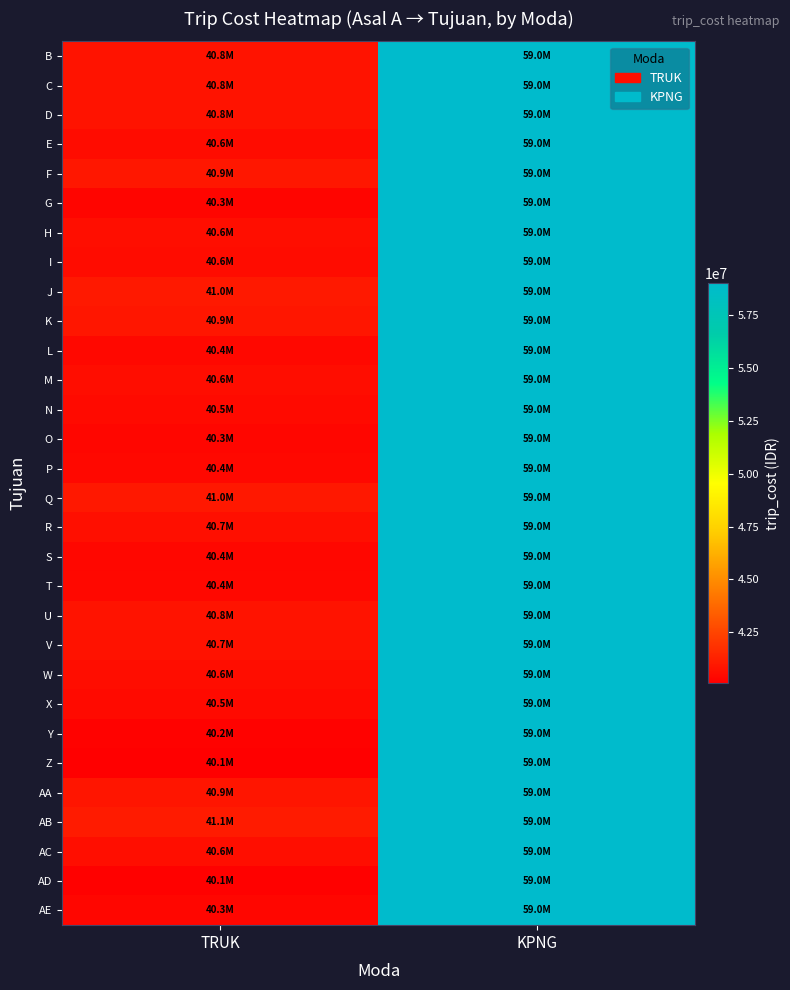

At how many categories does at least one series exceed 51634634?

1